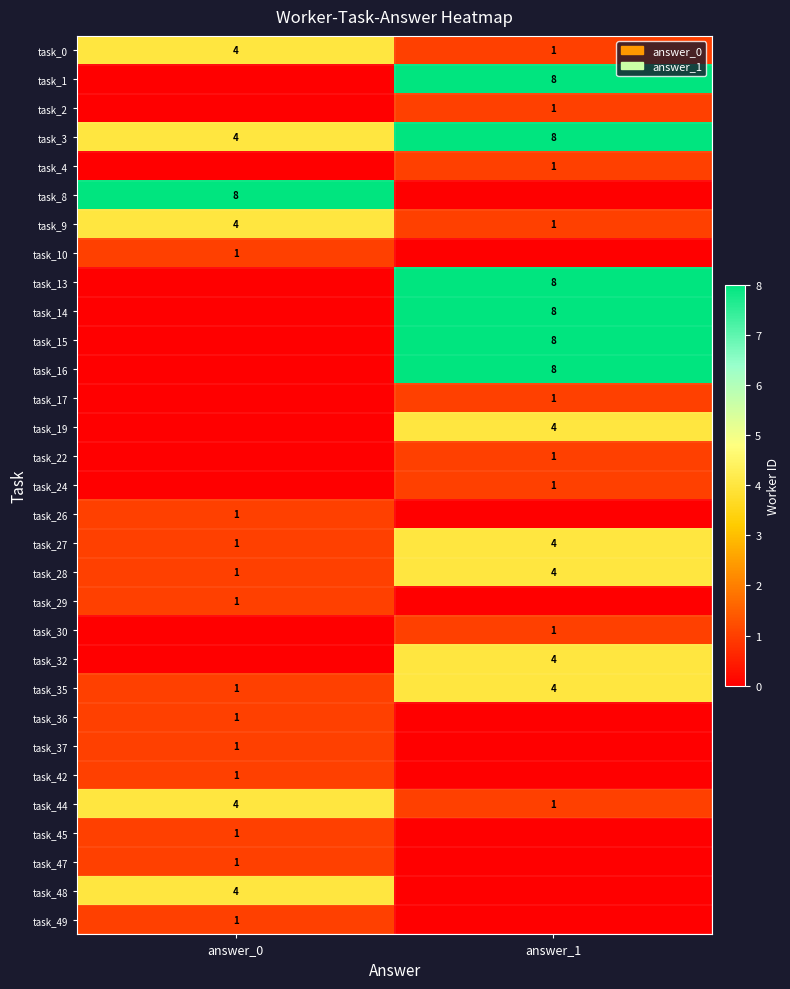

At how many categories does at least one series exceed 2?

2